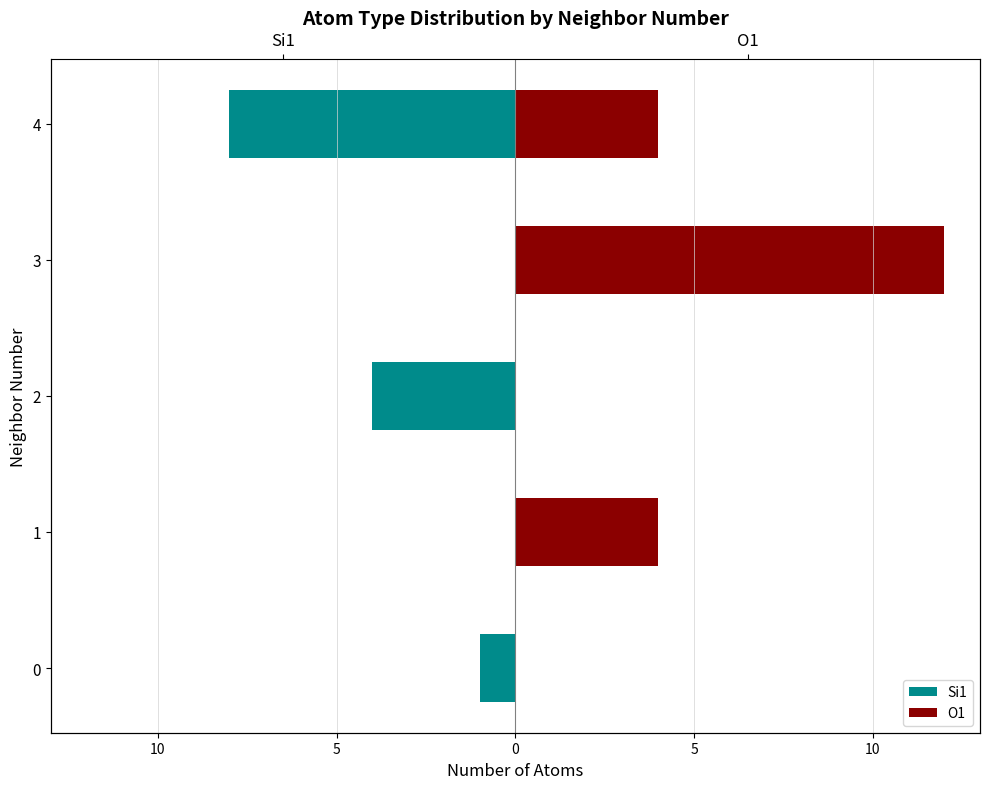

At 1, list the series in order from smallest to largest.

Si1, O1